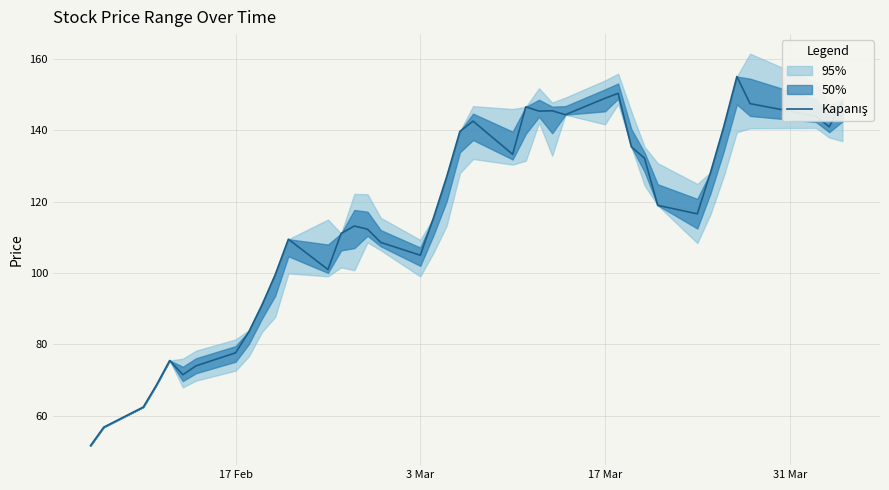

The chart shows a value of 31.1 at 4. True or false?

False